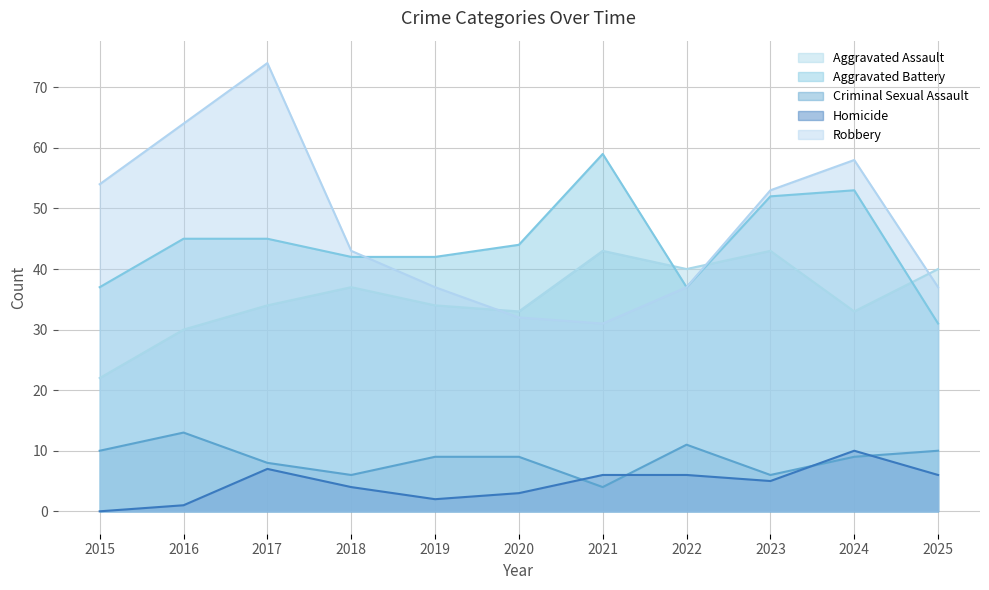

Reading left to right, what are all the values shown in this chart?

Aggravated Assault: 2015=22	2016=30	2017=34	2018=37	2019=34	2020=33	2021=43	2022=40	2023=43	2024=33	2025=40
Aggravated Battery: 2015=37	2016=45	2017=45	2018=42	2019=42	2020=44	2021=59	2022=37	2023=52	2024=53	2025=31
Criminal Sexual Assault: 2015=10	2016=13	2017=8	2018=6	2019=9	2020=9	2021=4	2022=11	2023=6	2024=9	2025=10
Homicide: 2015=0	2016=1	2017=7	2018=4	2019=2	2020=3	2021=6	2022=6	2023=5	2024=10	2025=6
Robbery: 2015=54	2016=64	2017=74	2018=43	2019=37	2020=32	2021=31	2022=37	2023=53	2024=58	2025=37